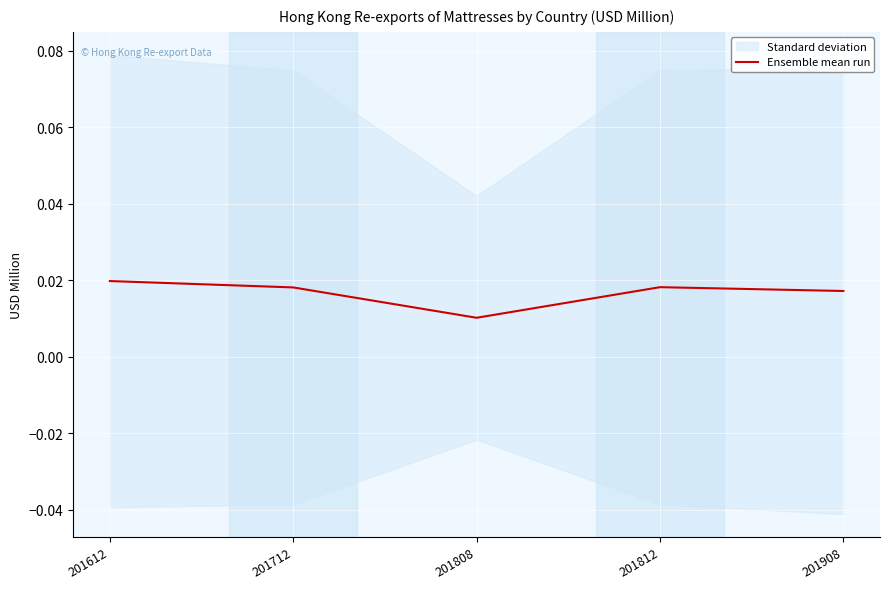

How many points are lower than both their immediate neighbors (excluding endpoints)?

1